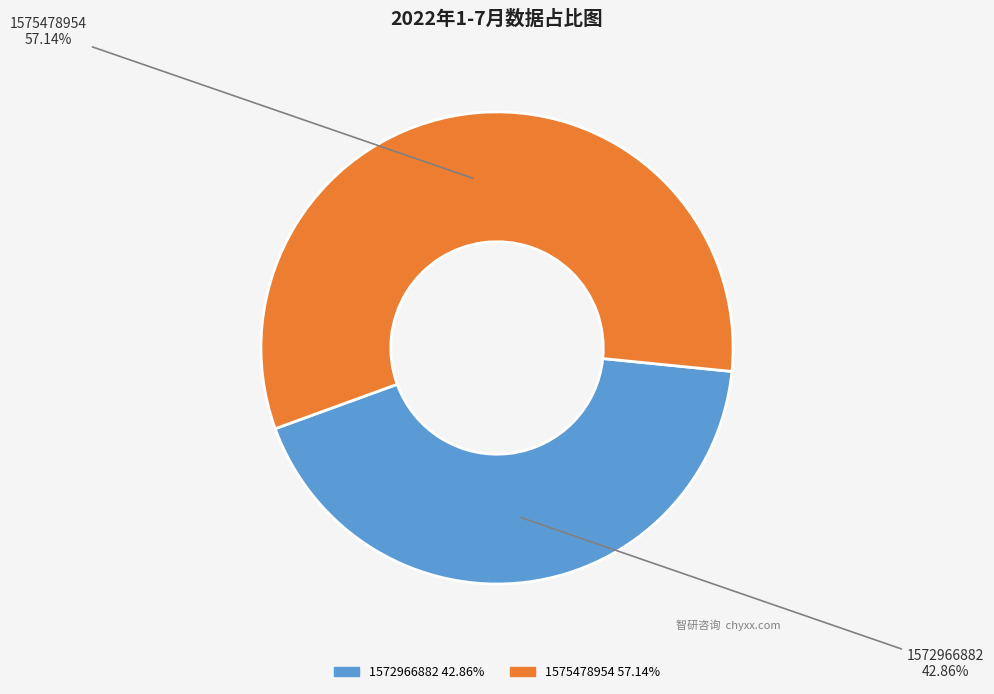

Count the number of slices in the pie.

2